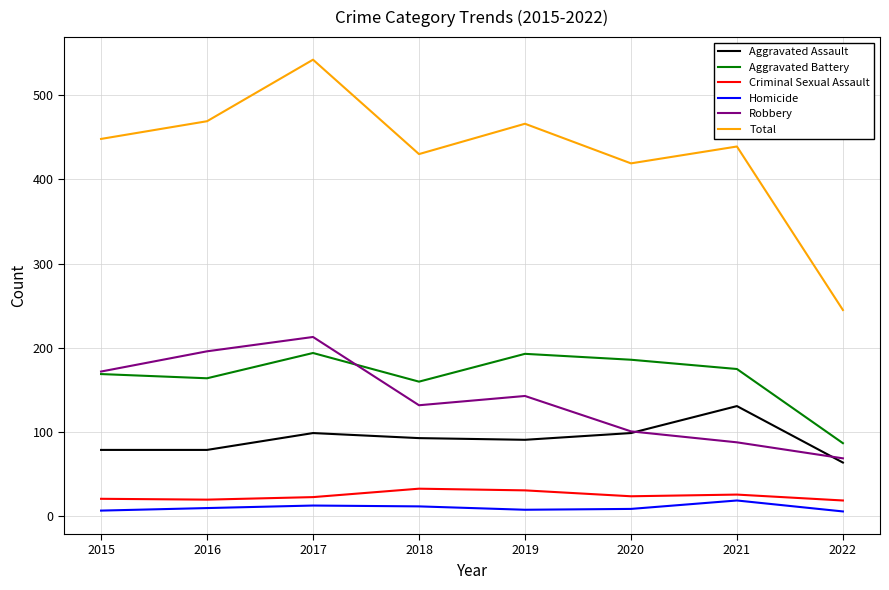

How many lines are shown in the chart?

6